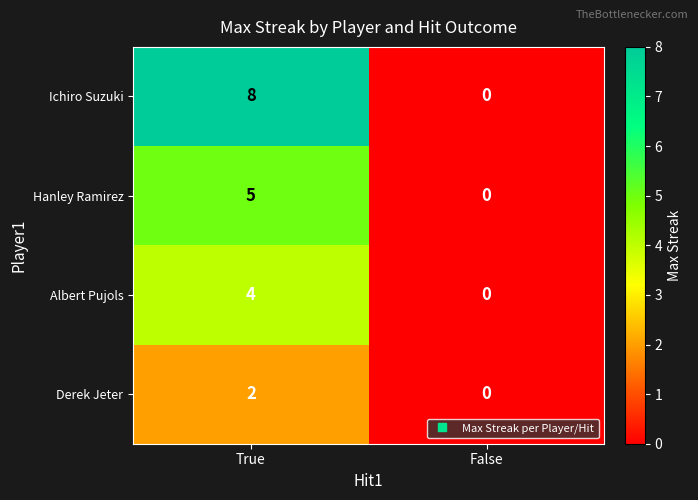

What is the average value of the Ichiro Suzuki series?

4